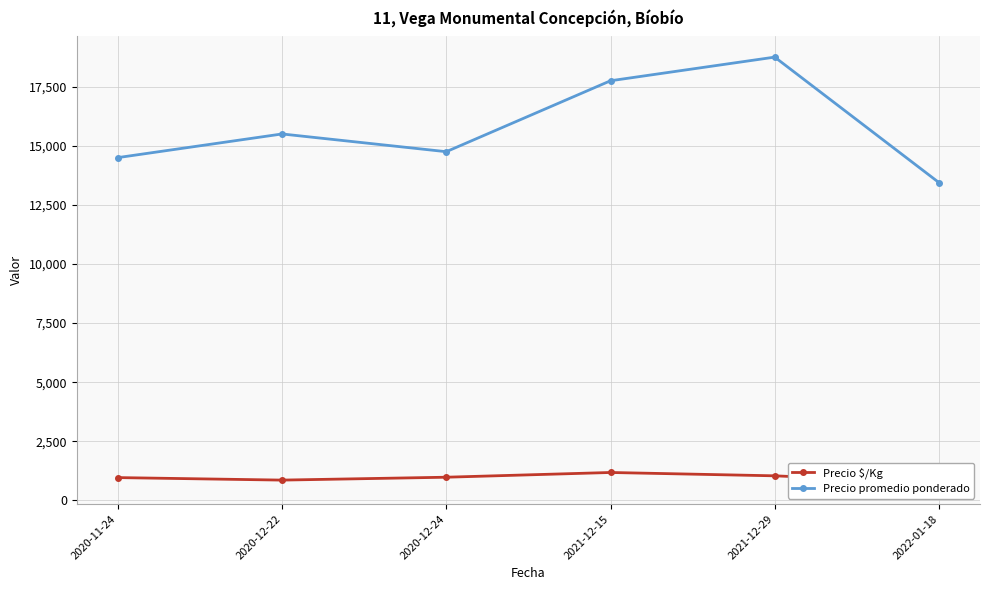

Where is Precio $/Kg nearest to the value 965?

2020-11-24